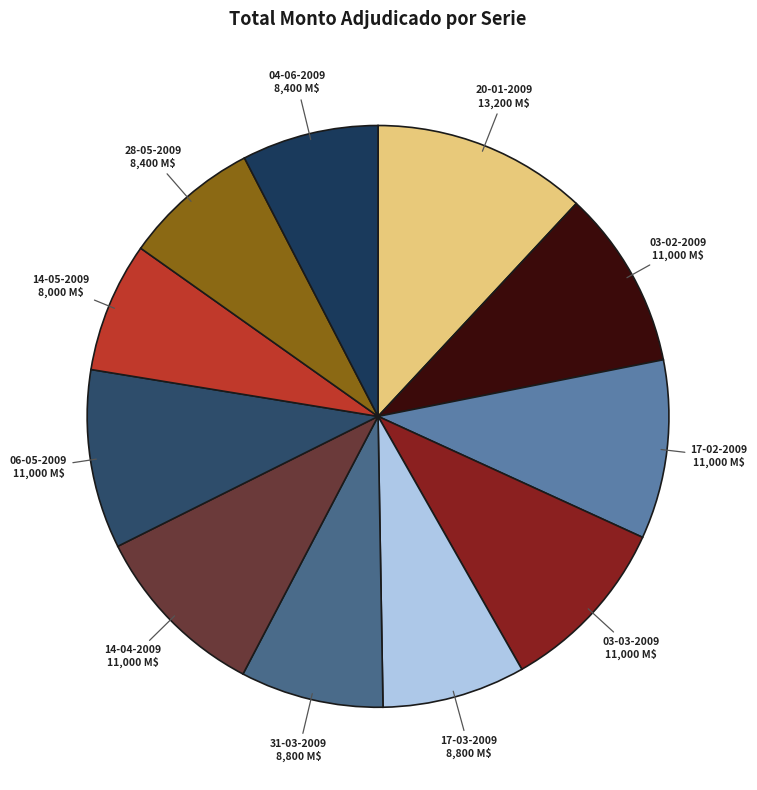

True or false: 03-02-2009 accounts for 10% of the total.

True